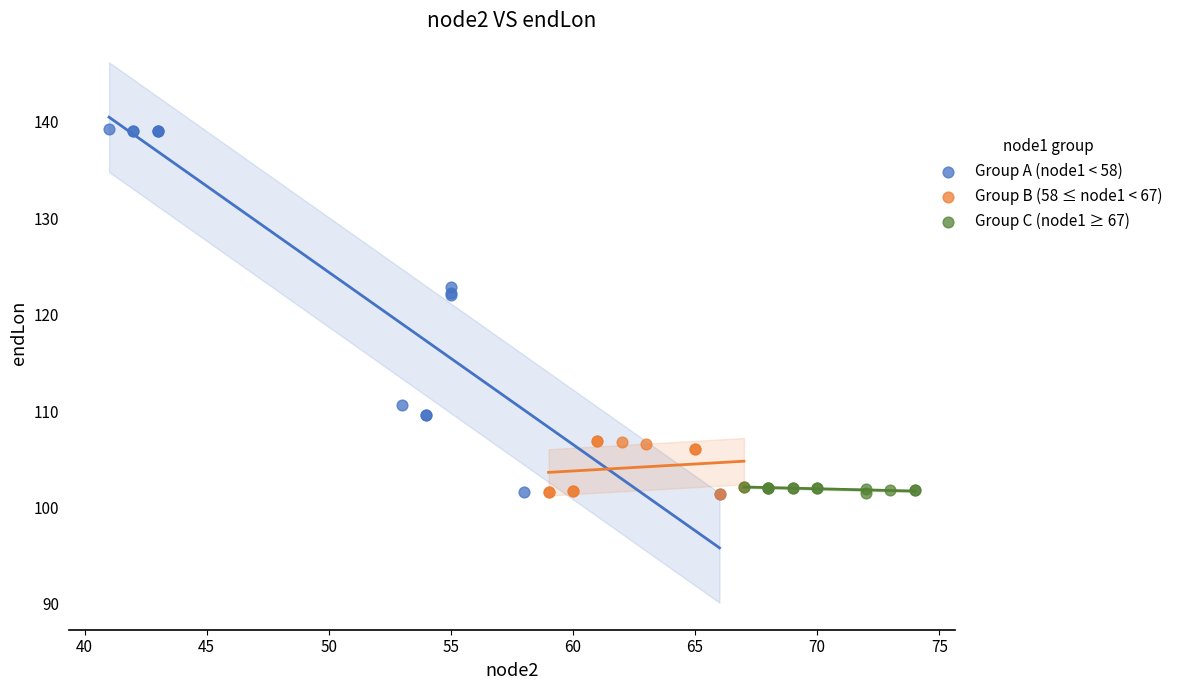

Which series reaches the maximum Y coordinate?

Group A (node1 < 58)